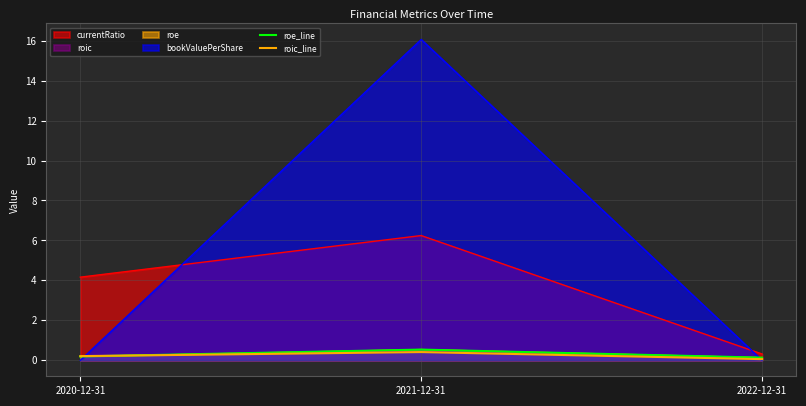

The value of roic_line at 2020-12-31 is 0.2. True or false?

True